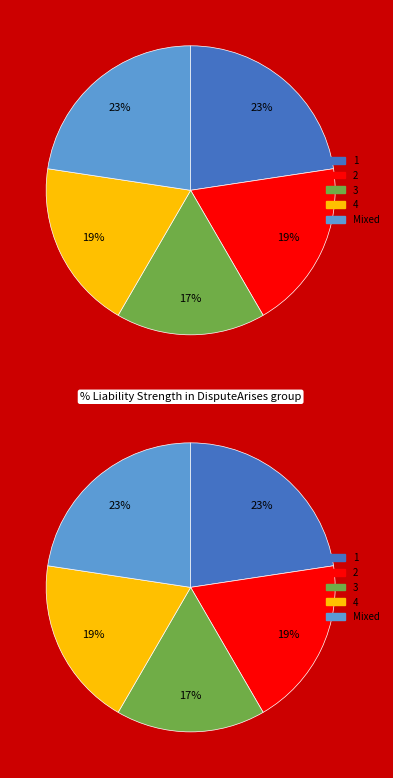

How many slices are in this pie chart?

5